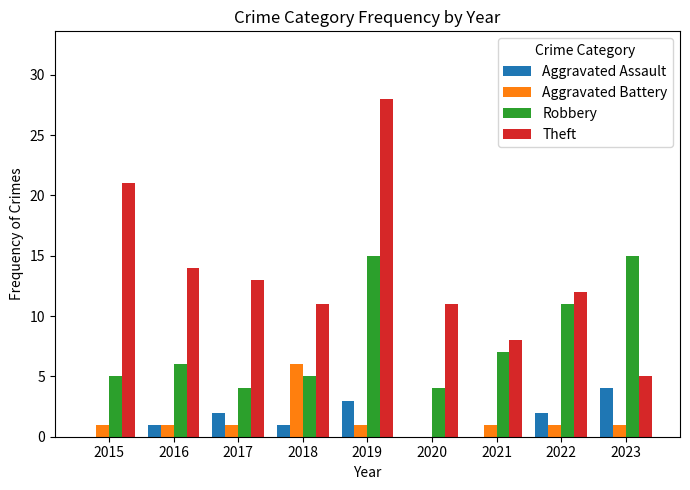

What is the maximum value for Aggravated Assault?

4